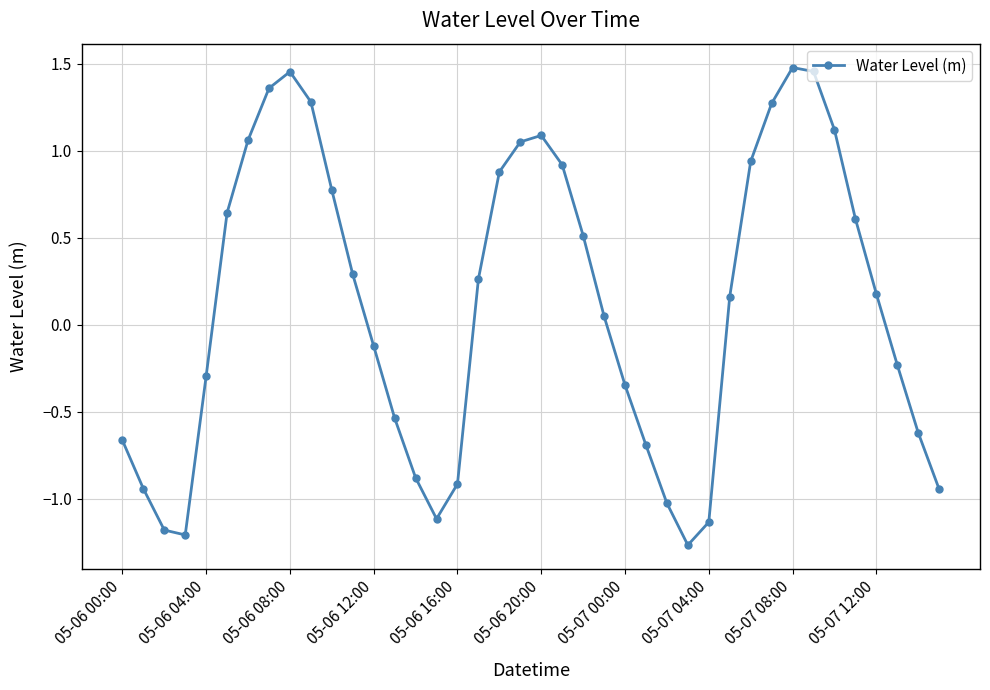

True or false: the data has more than 1 interior local peaks.

True